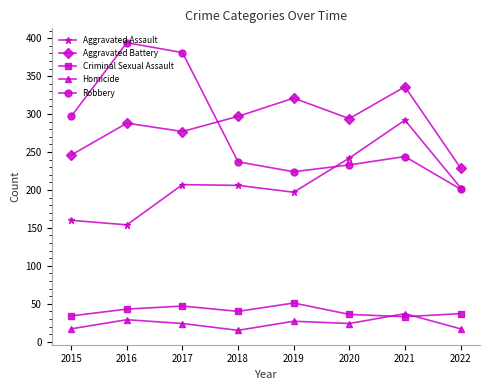

True or false: Aggravated Battery has a value of 172 at 2019.

False